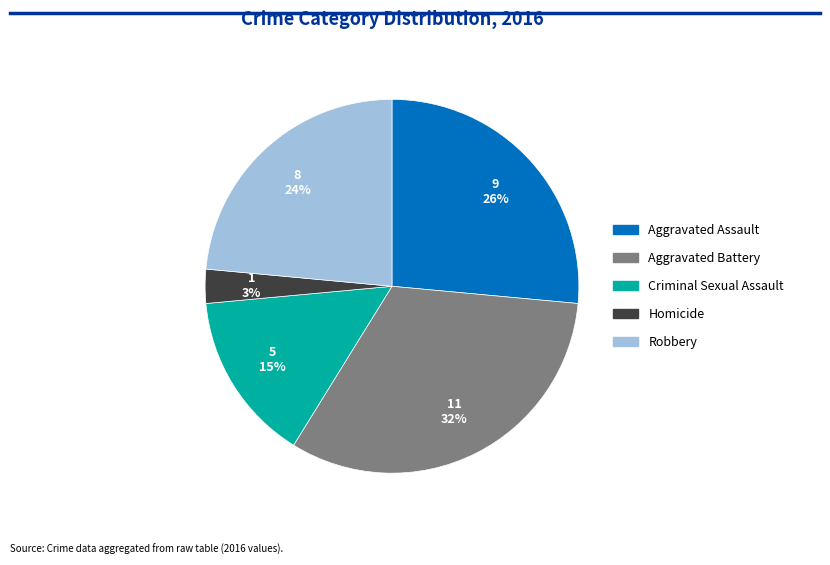

To the nearest percent, what percentage of the pie is Homicide?

3%